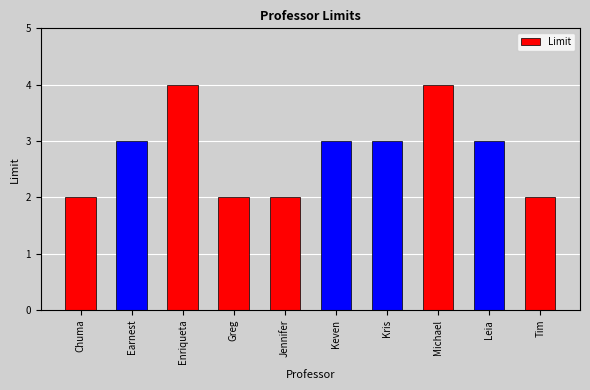

What is the approximate value at Enriqueta?

4